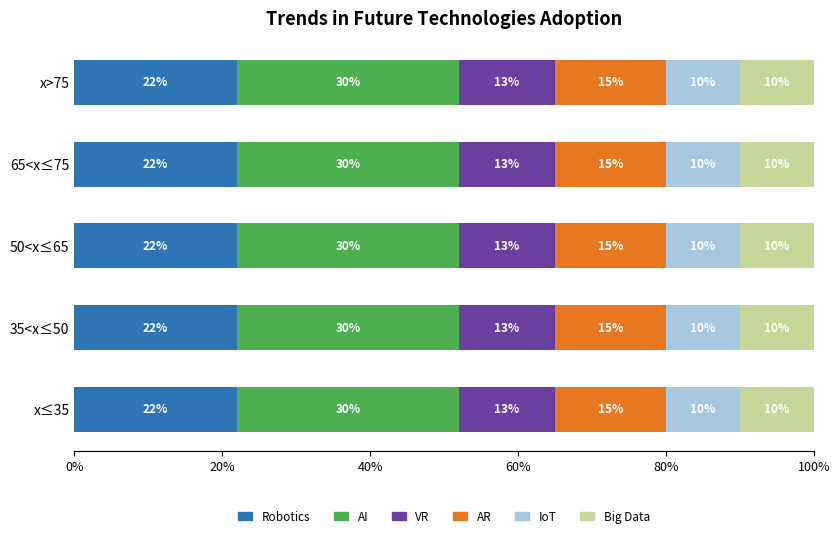

What is the maximum value for Robotics?

22